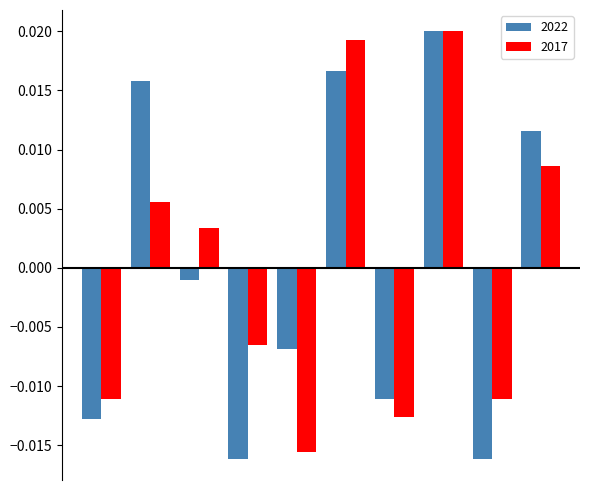

How many bars are there in each group?

2